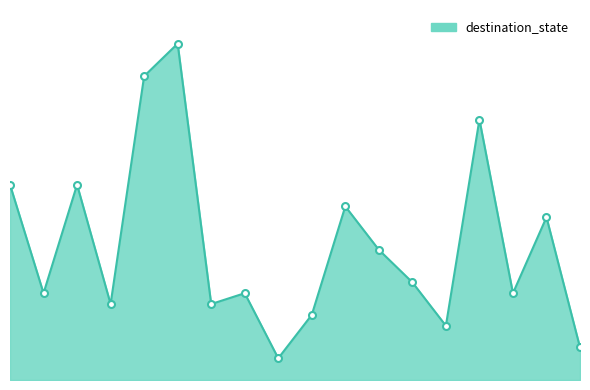

What is the average value?

12